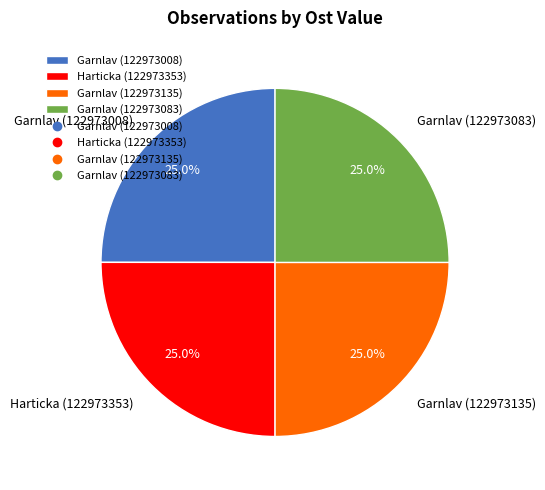

To the nearest percent, what portion does Garnlav (122973135) represent?

25%